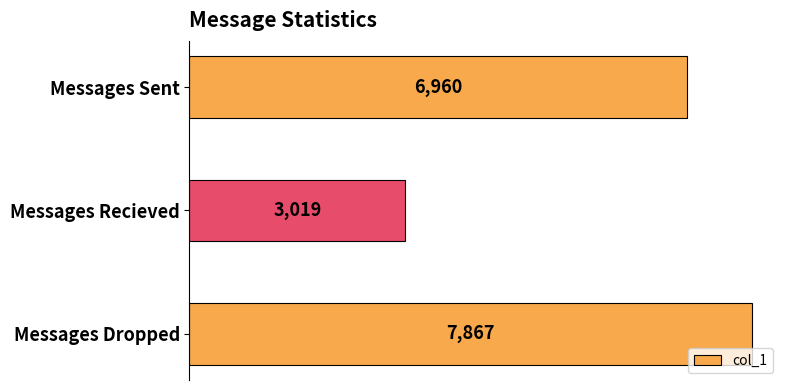

Rank the categories by value from lowest to highest.

Messages Recieved, Messages Sent, Messages Dropped